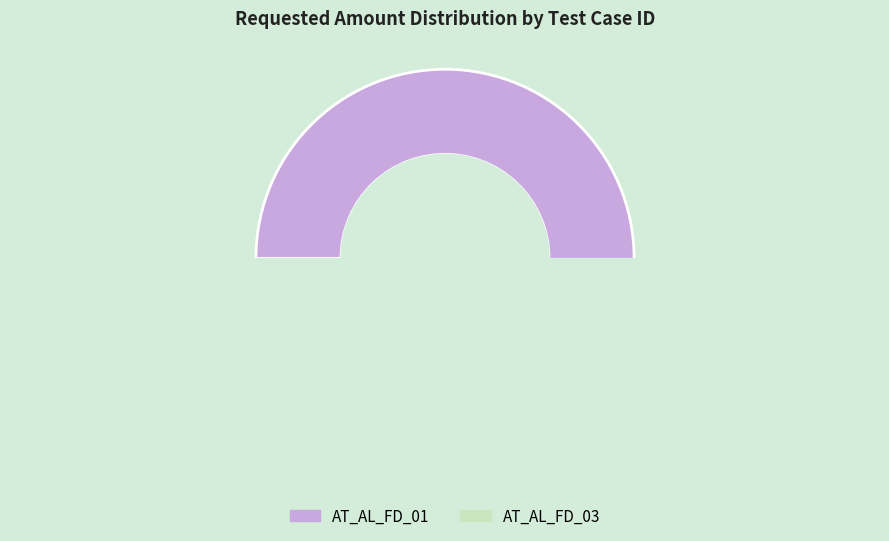

What is the ratio of the value at AT_AL_FD_01 to the value at AT_AL_FD_03?

1.1